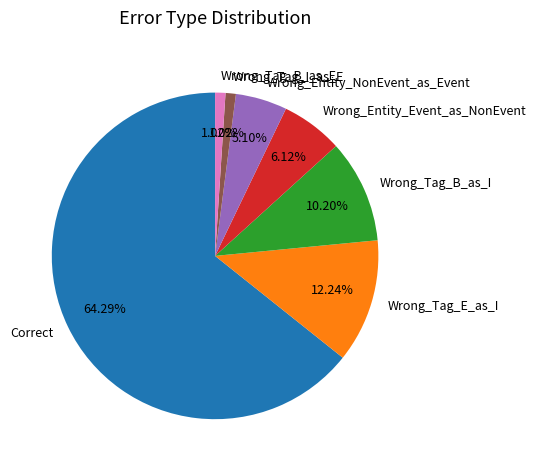

Does any single category account for the majority?

Yes